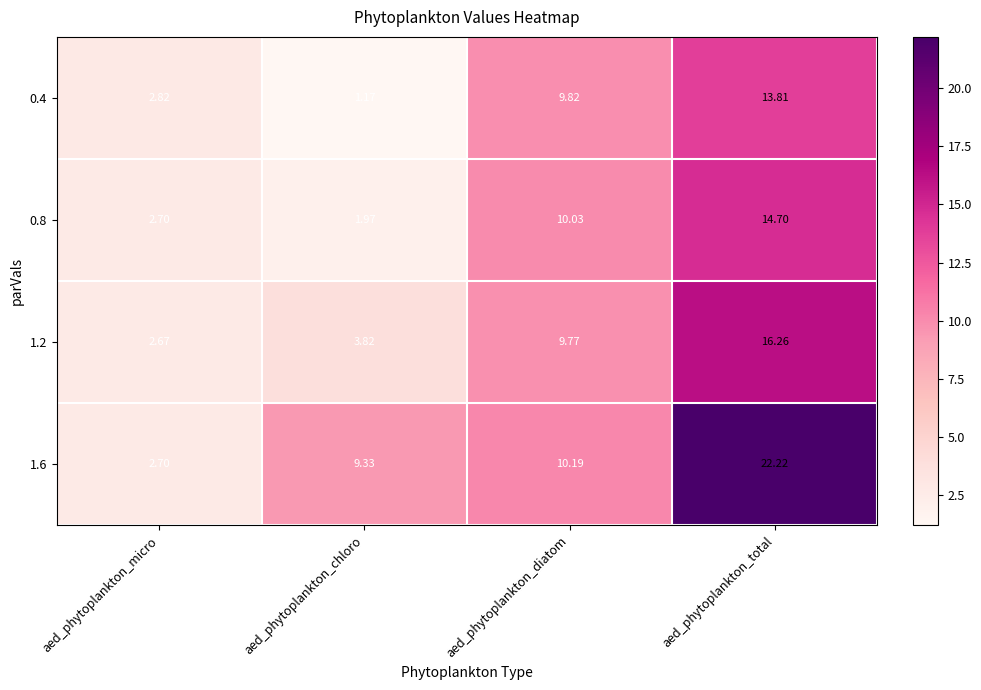

At which label is 1.6 closest to 12?

aed_phytoplankton_diatom